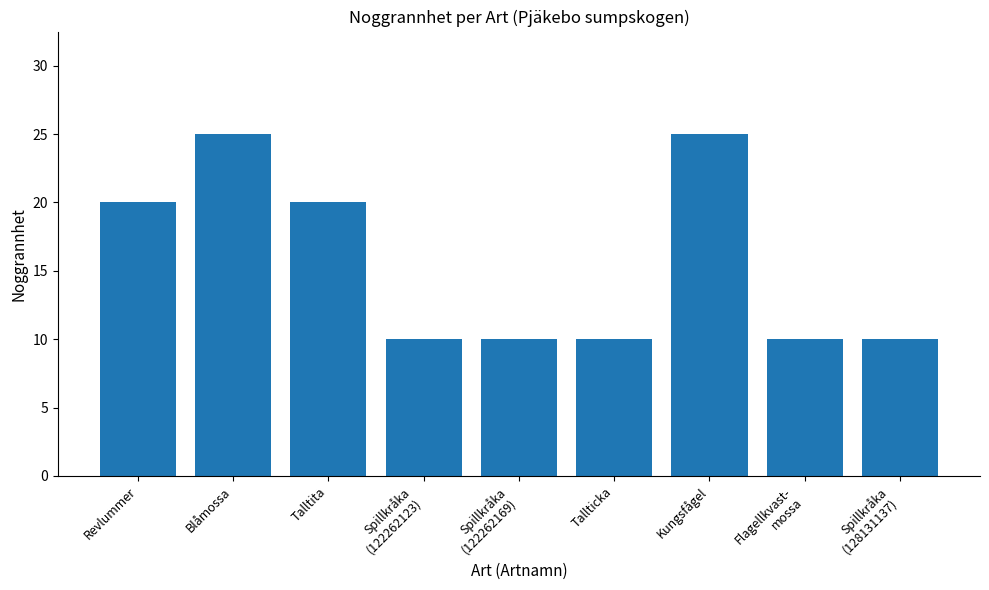

Reading left to right, transcribe all the data shown in this chart.

20	25	20	10	10	10	25	10	10